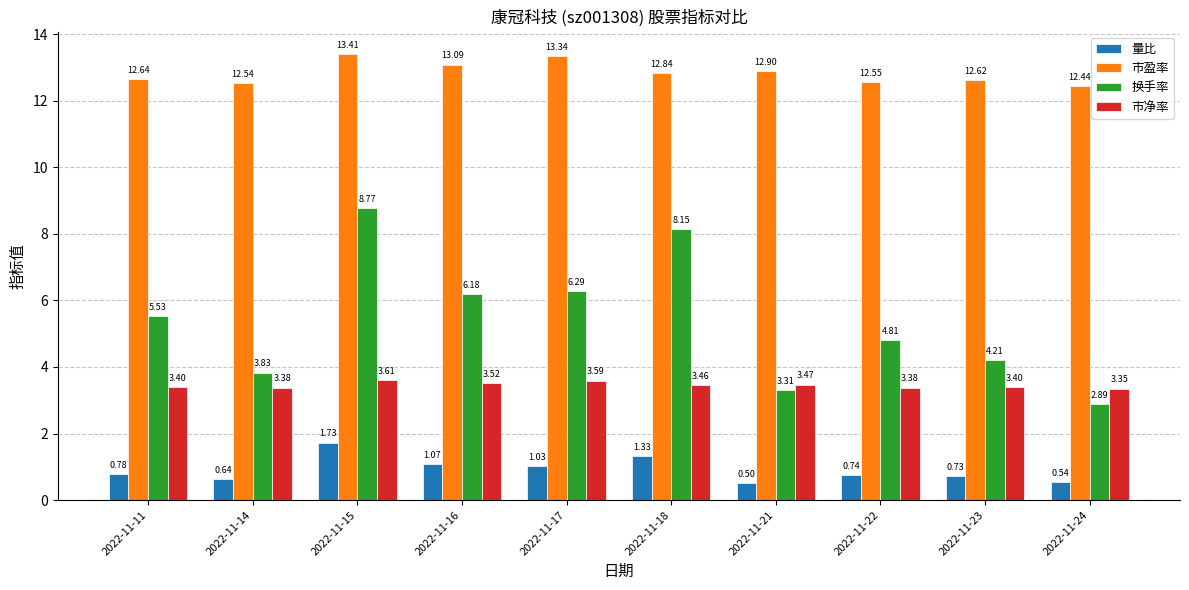

What value does the 换手率 series have at 2022-11-22?

4.8